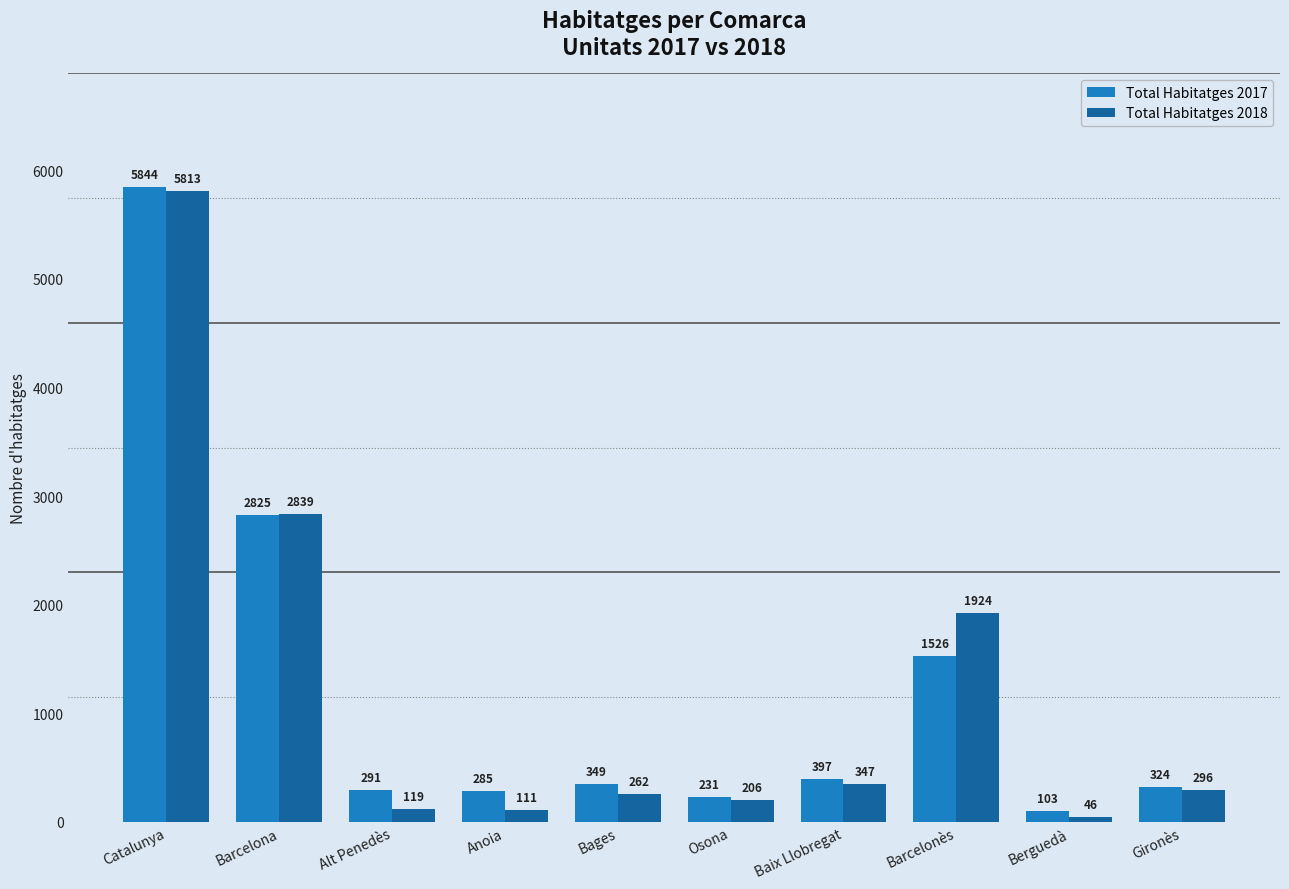

How many data points does each series have?

10